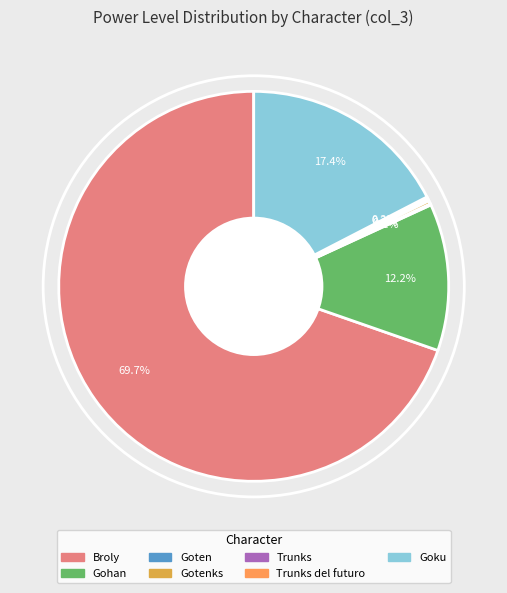

Which slice is the largest?

Broly